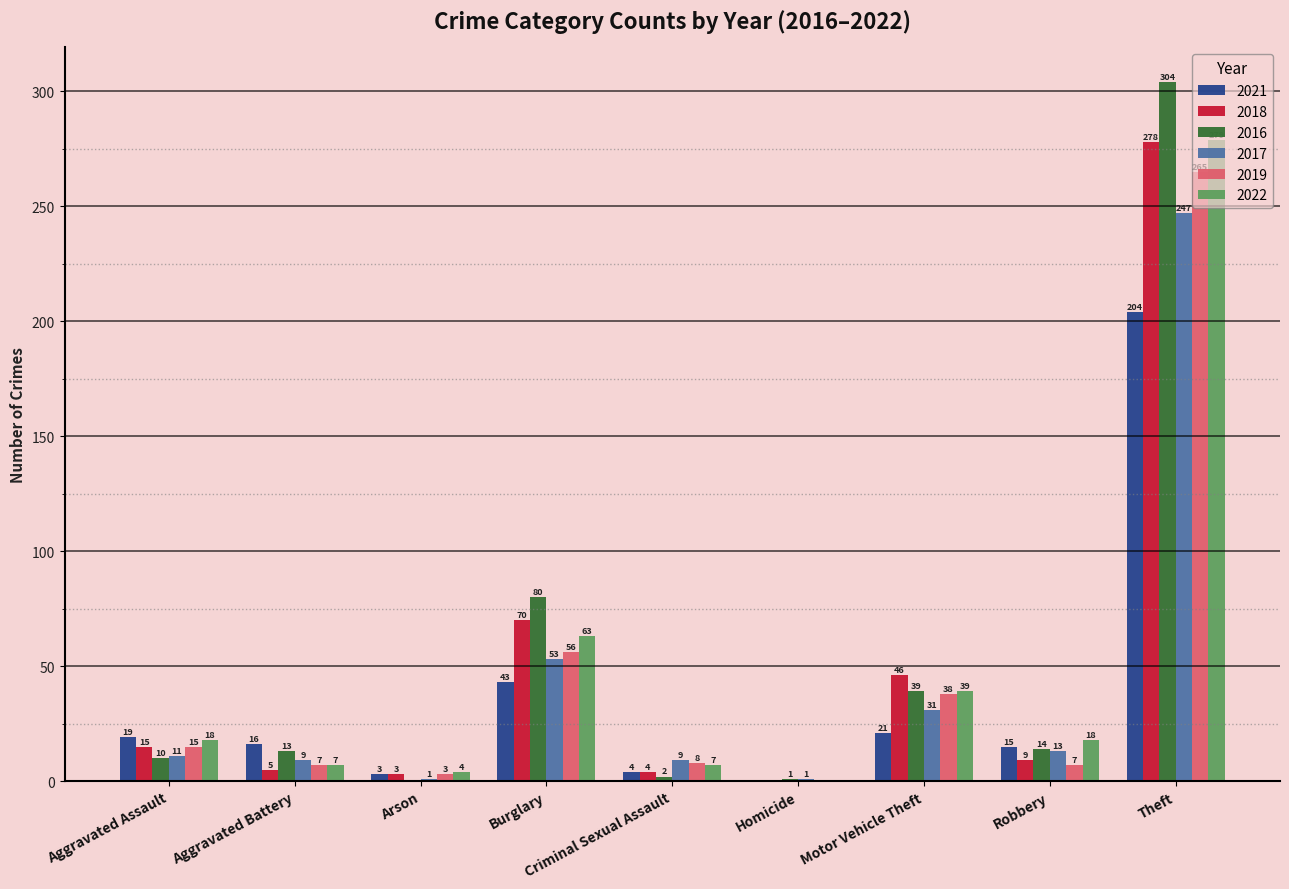

At which category is the sum across all series the highest?

Theft